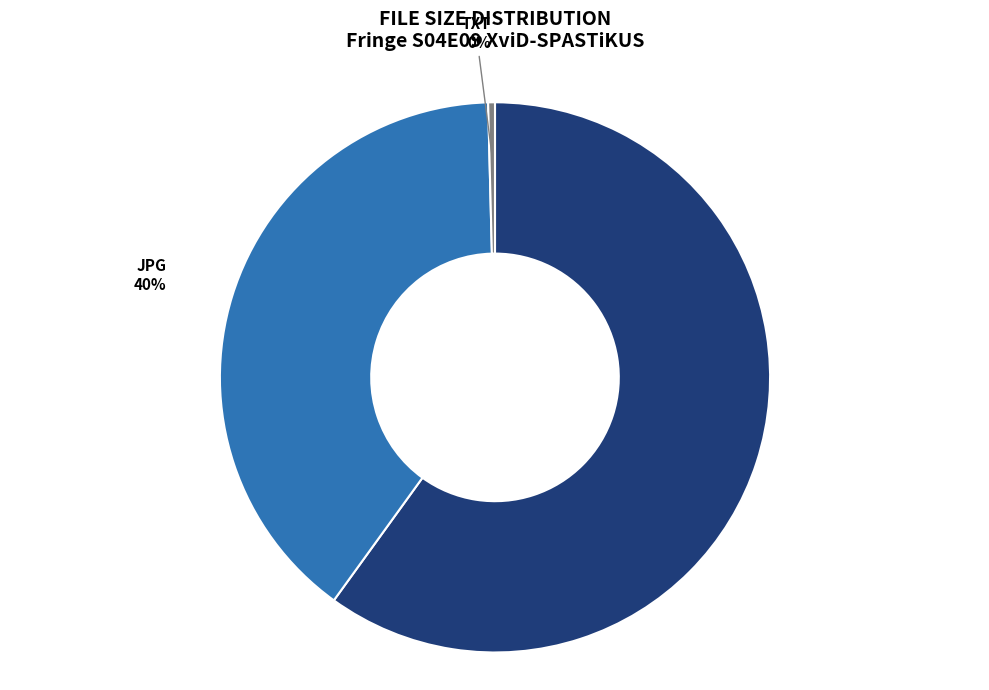

Combined, what portion of the pie is .avi and .txt?

60.4%